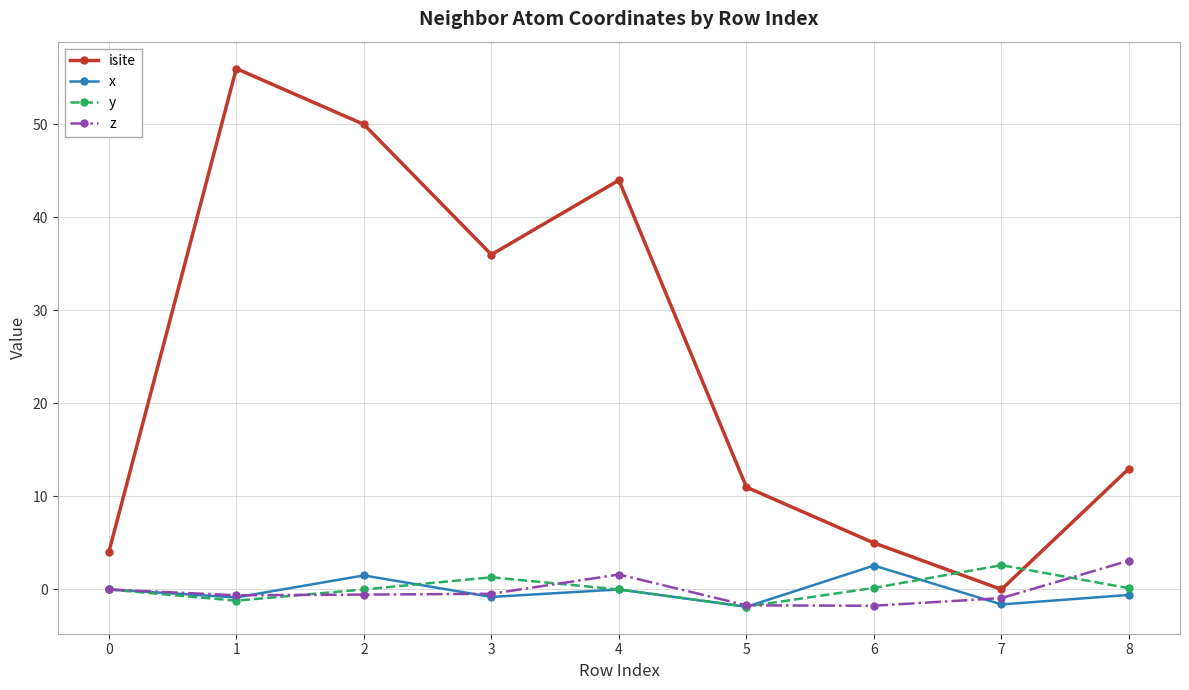

What is the smallest value displayed?

-1.9